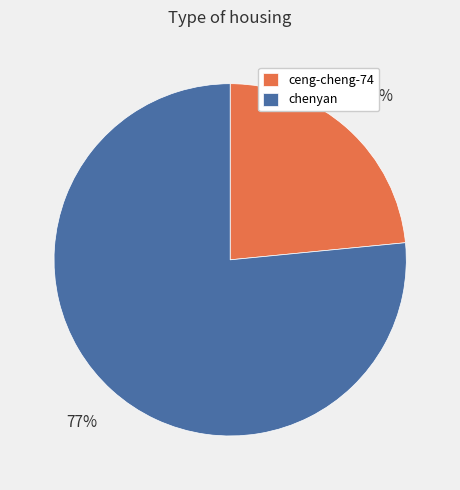

What percentage is the chenyan slice, to the nearest percent?

77%